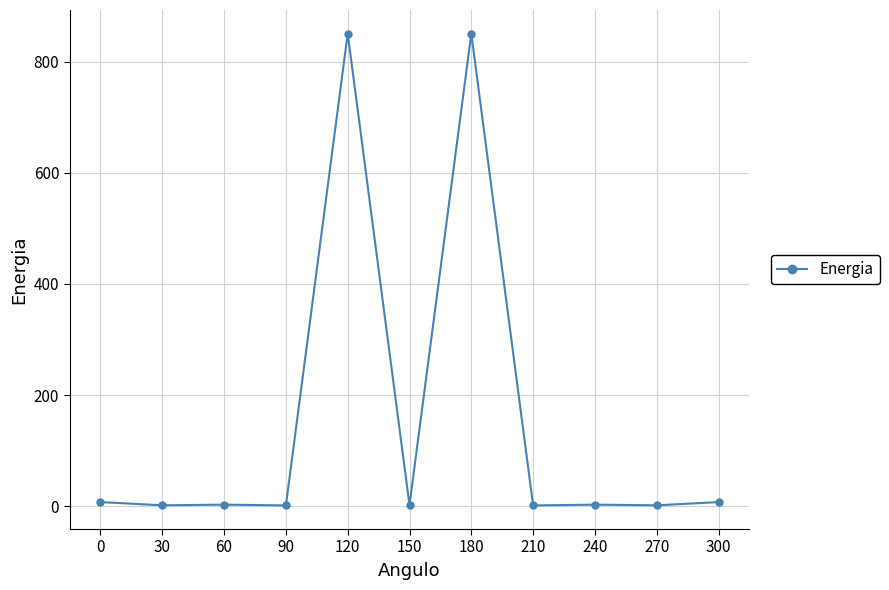

What is the value of the 4th point from the left?

1.6